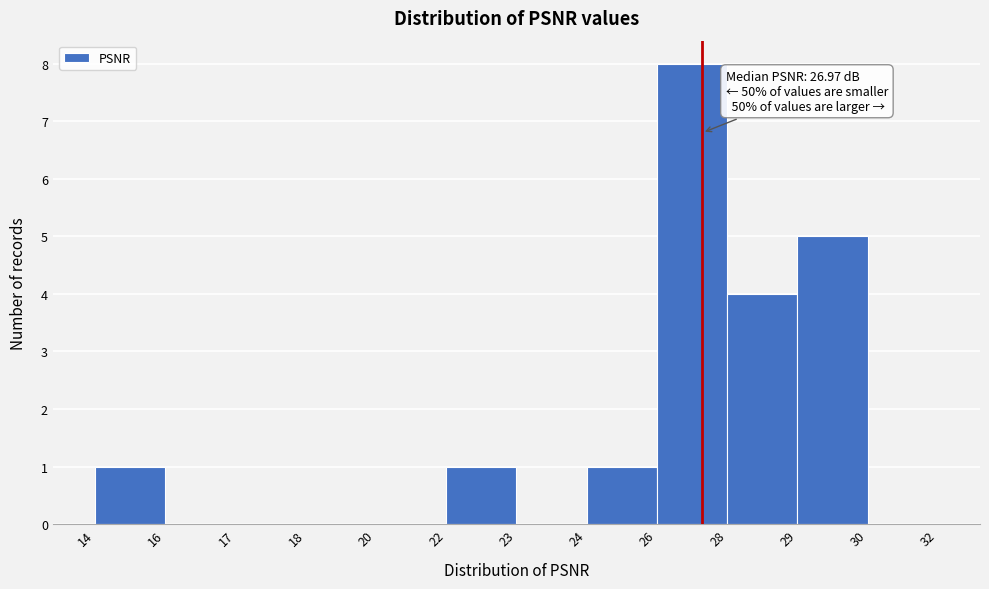

Reading right to left, extract all data points from this chart.

30=0	29=5	28=4	26=8	24=1	23=0	22=1	20=0	18=0	17=0	16=0	14=1